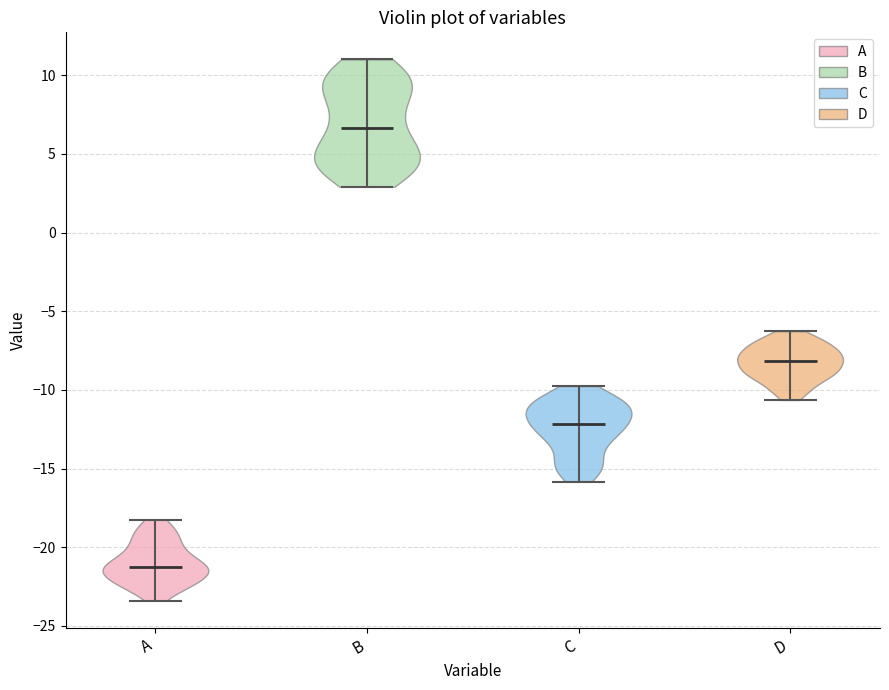

Reading left to right, read every violin against the y-axis: where its median line is, and the lowest and highest points it reaches. The values are not printed on the chart, so give them approximately, as read against the axis.

A: median line -21.0, lowest point -23.5, highest point -18.0
B: median line 6.5, lowest point 3.0, highest point 11.0
C: median line -12.0, lowest point -16.0, highest point -10.0
D: median line -8.0, lowest point -10.5, highest point -6.5